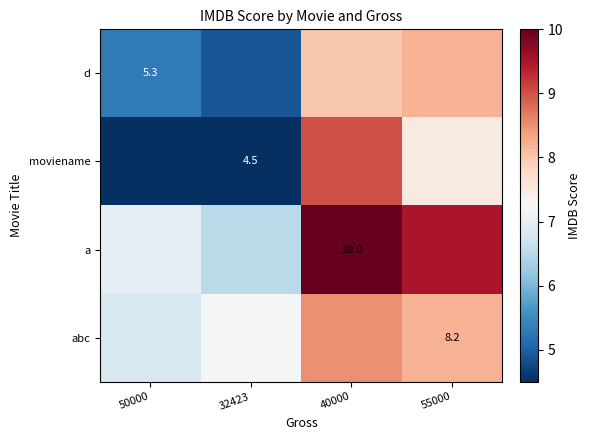

Is the value of d at 50000 greater than the value of abc at 55000?

No